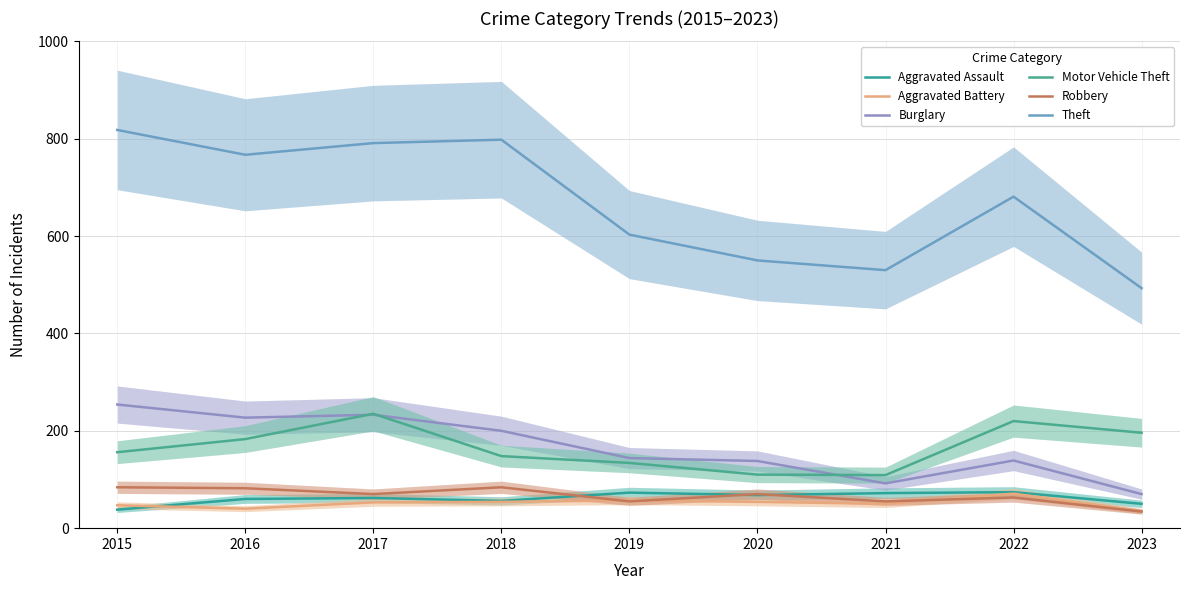

After their last crossing, which series has the higher values: Robbery or Aggravated Assault?

Aggravated Assault